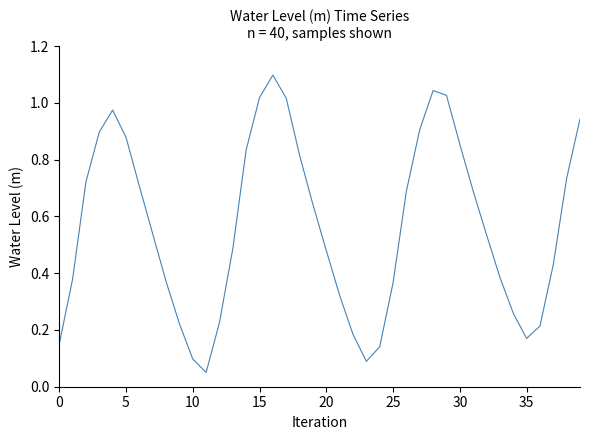

What is the greatest value displayed?

1.1